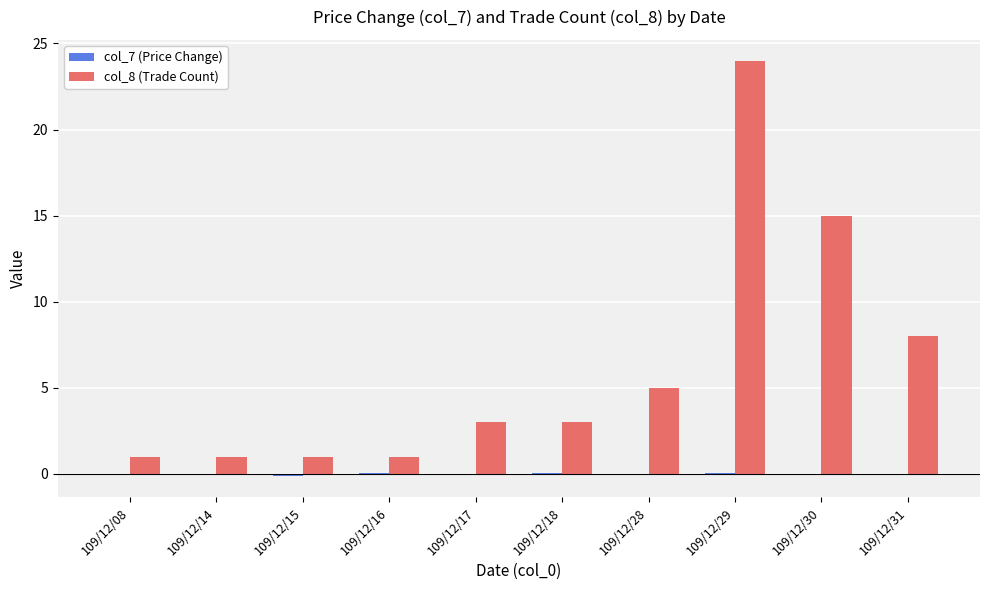

At which category does the chart reach its peak across all series?

109/12/29